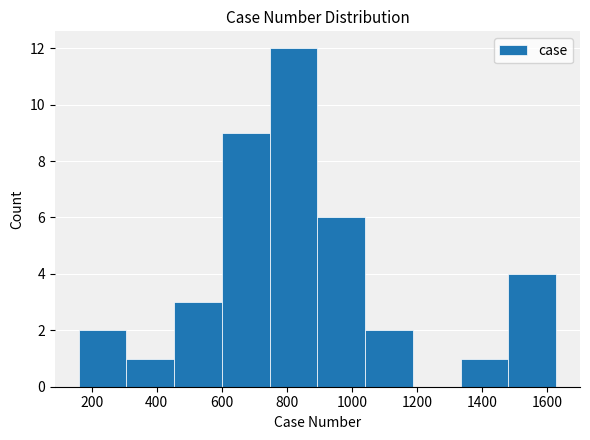

How tall is the bar that spans 460 to 600 on the x-axis? Neither the bar edges nor the heights are printed on the chart, so give them approximately, as read against the axes.

3